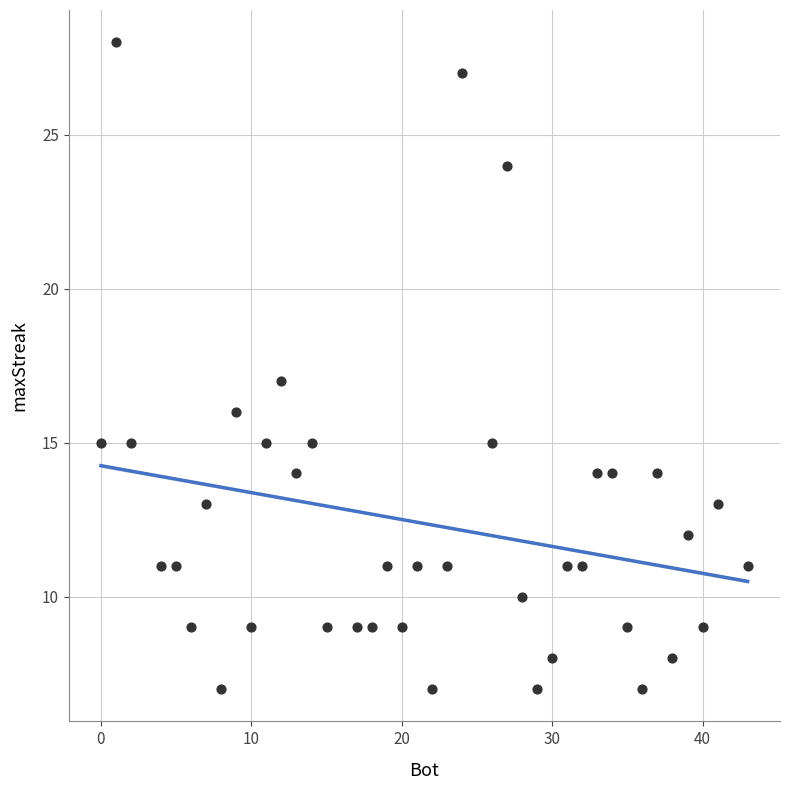

What is the range of X values (max minus min)?

43